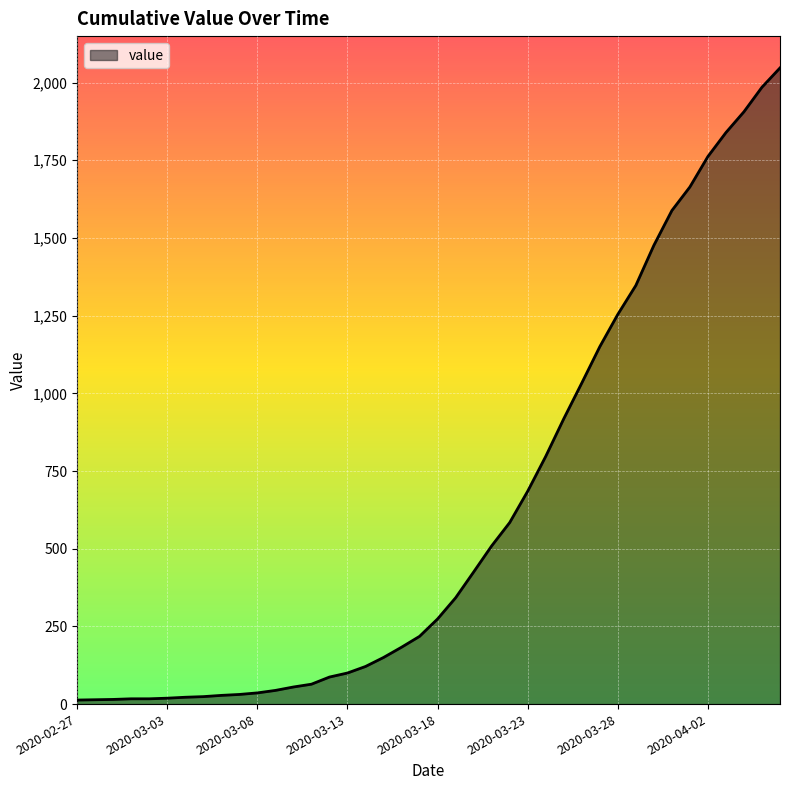

What is the difference between the maximum and minimum values?

2034